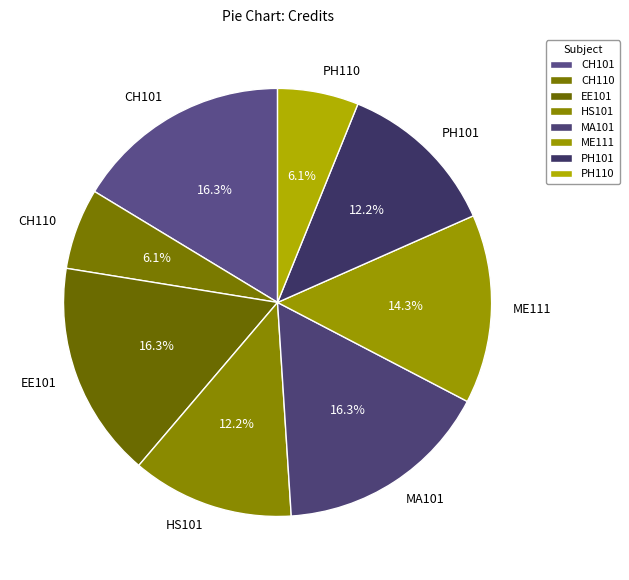

What is the ratio of the value at CH110 to the value at HS101?

0.5